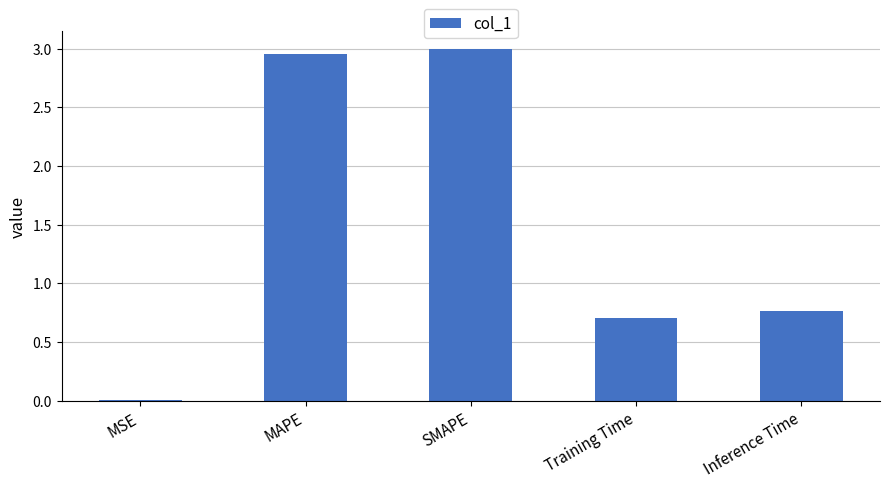

Which category has the highest value across all series?

SMAPE